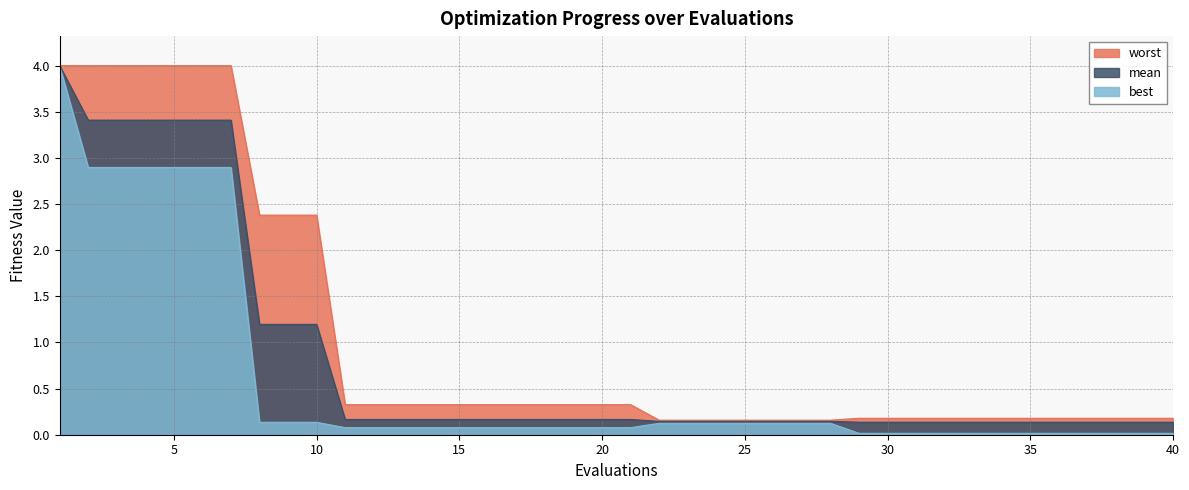

How many lines are shown in the chart?

3